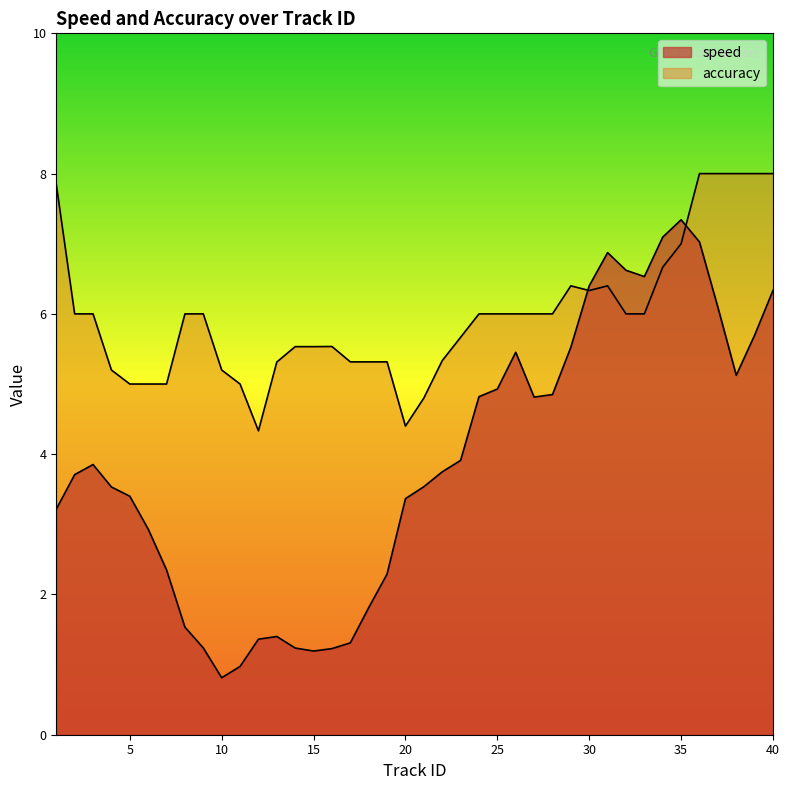

Rank the series by their maximum value, from lowest to highest.

speed, accuracy